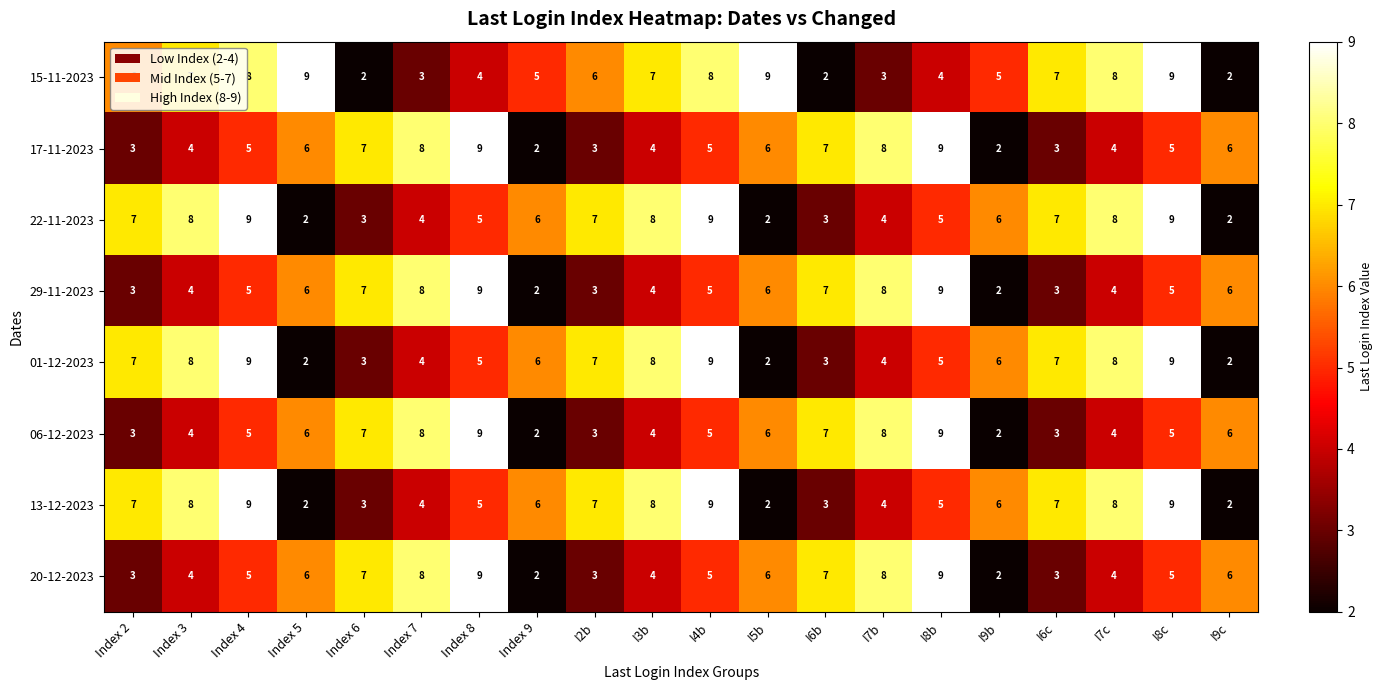

Is it true that 29-11-2023 equals 2 at I7b?

False